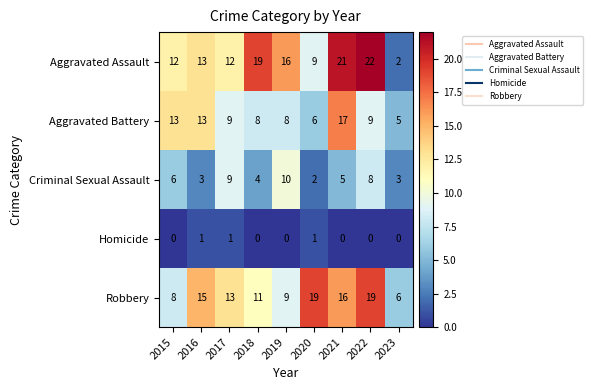

What is the spread (max minus min) of values at 2018?

19